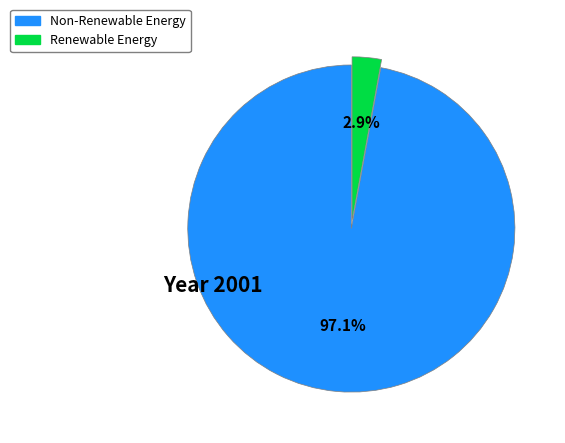

Rank the categories by value from lowest to highest.

Renewable Energy, Non-Renewable Energy